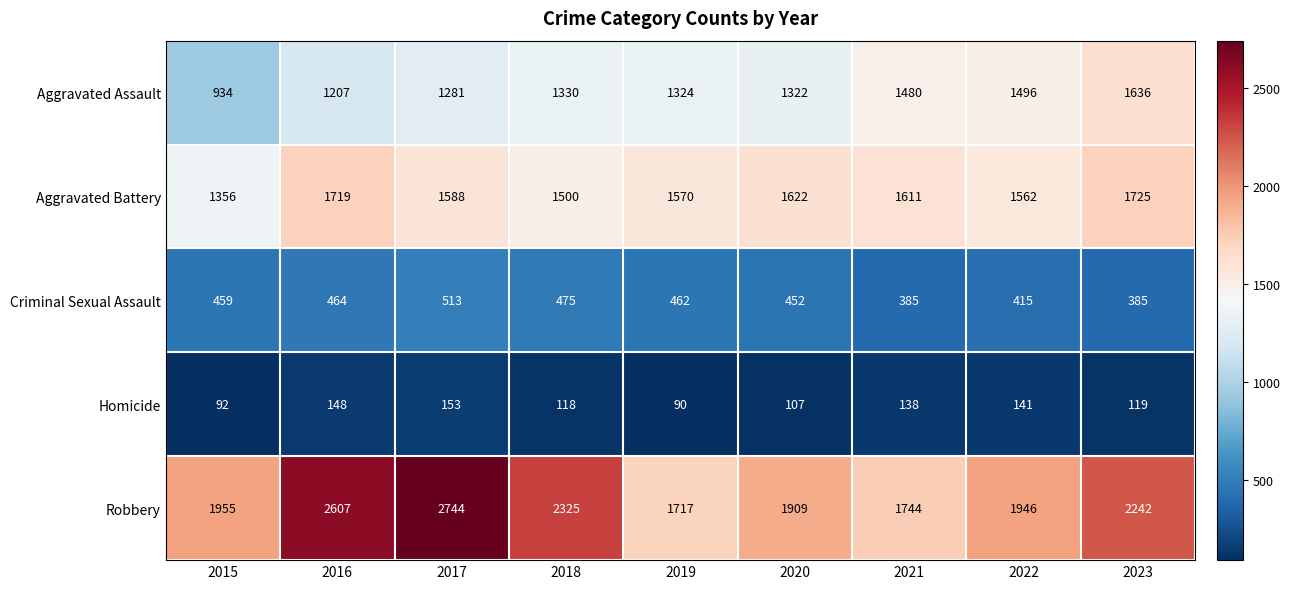

What is the difference between the Aggravated Battery values at 2023 and 2017?

137